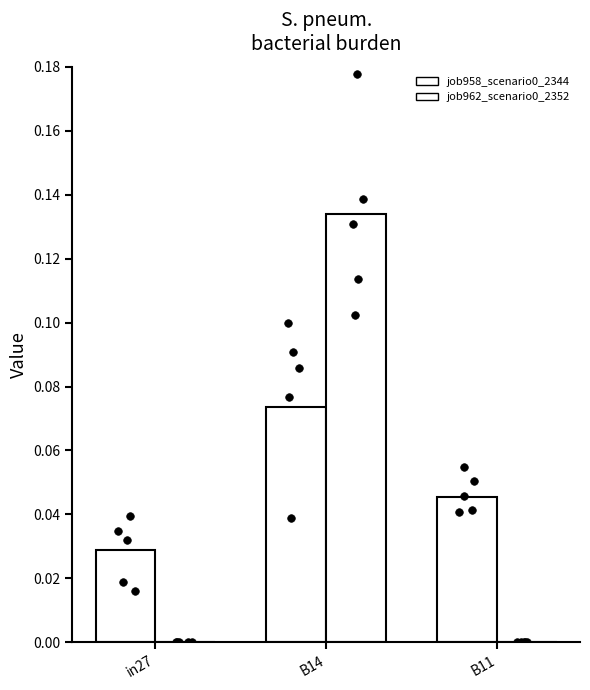

Is the value of job962_scenario0_2352 at B11 greater than the value of job958_scenario0_2344 at in27?

No